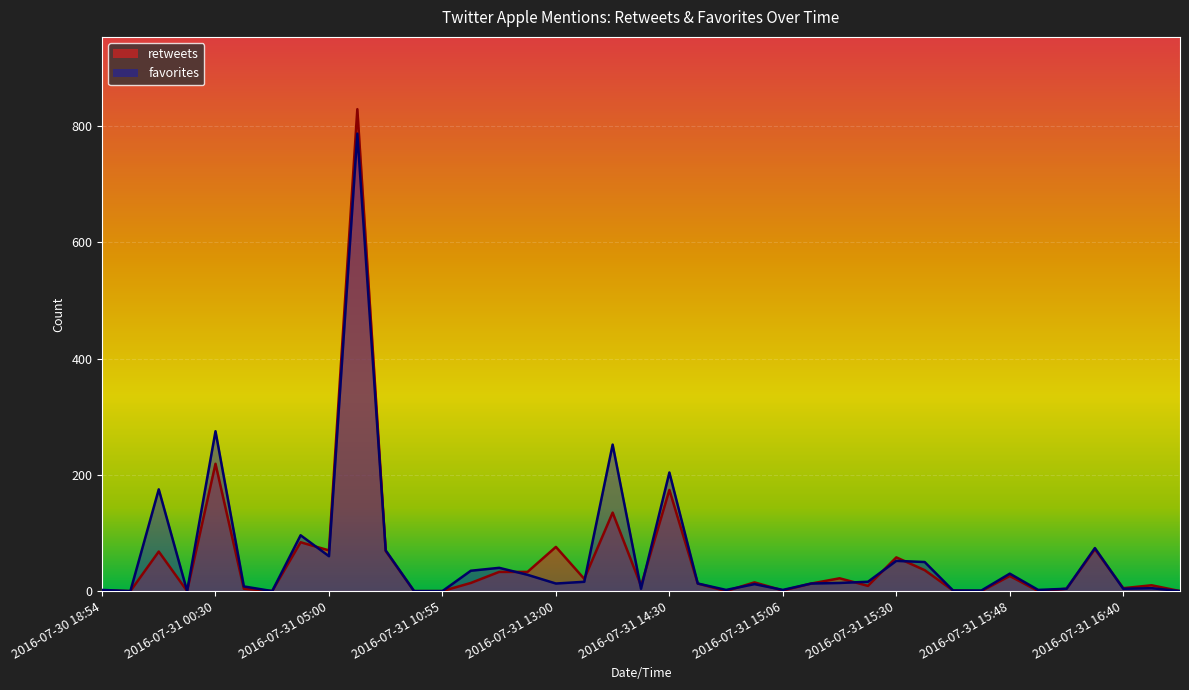

List the series in order of their peak value, highest first.

retweets, favorites